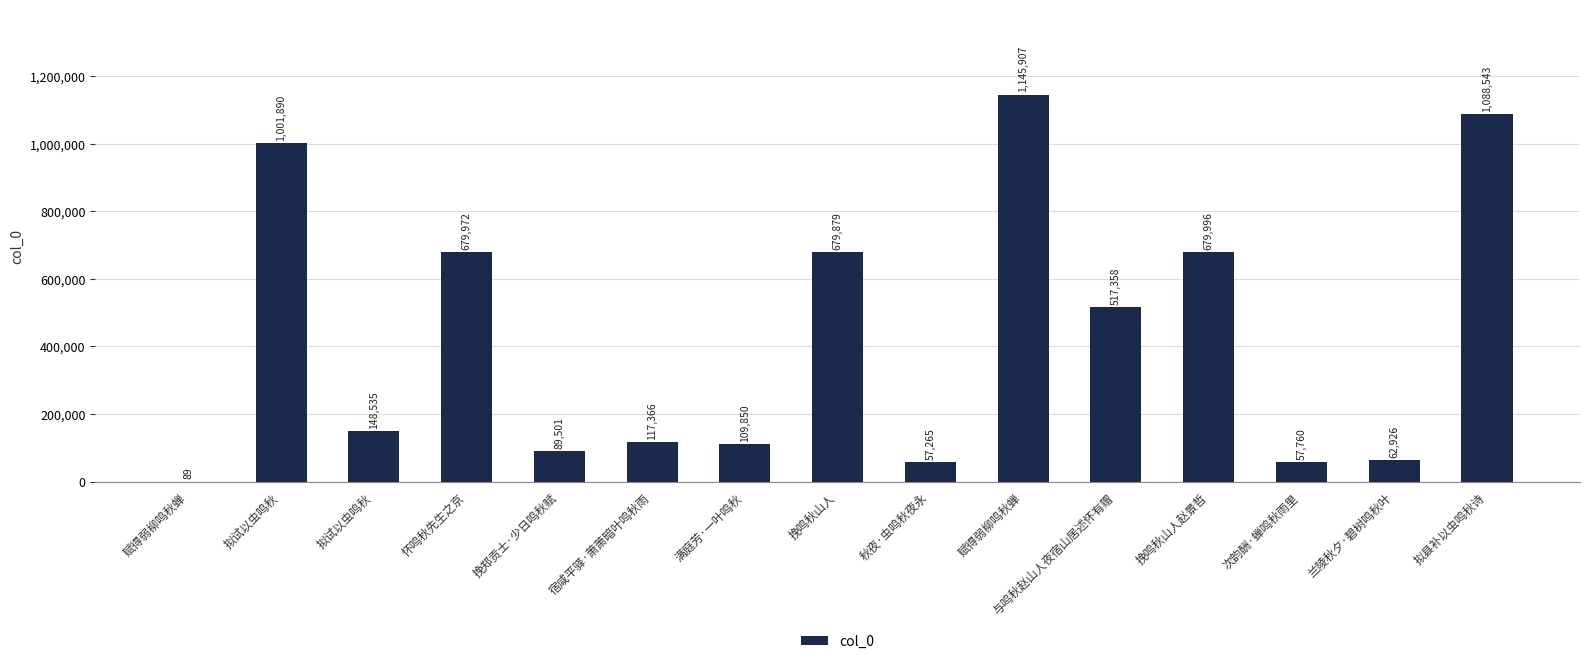

Is it true that the value at 满庭芳·一叶鸣秋 is 157315?

False